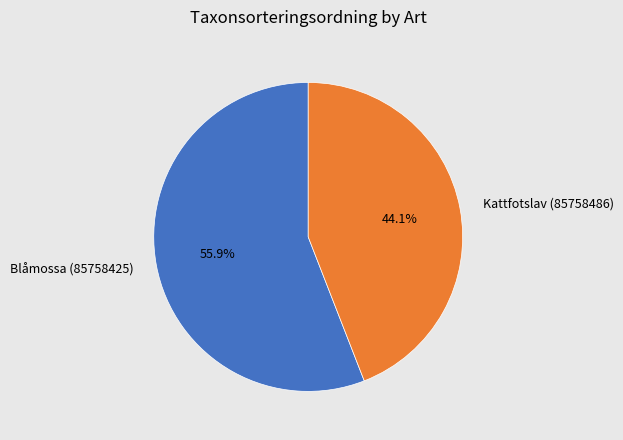

Which has a higher value, Blåmossa (85758425) or Kattfotslav (85758486)?

Blåmossa (85758425)